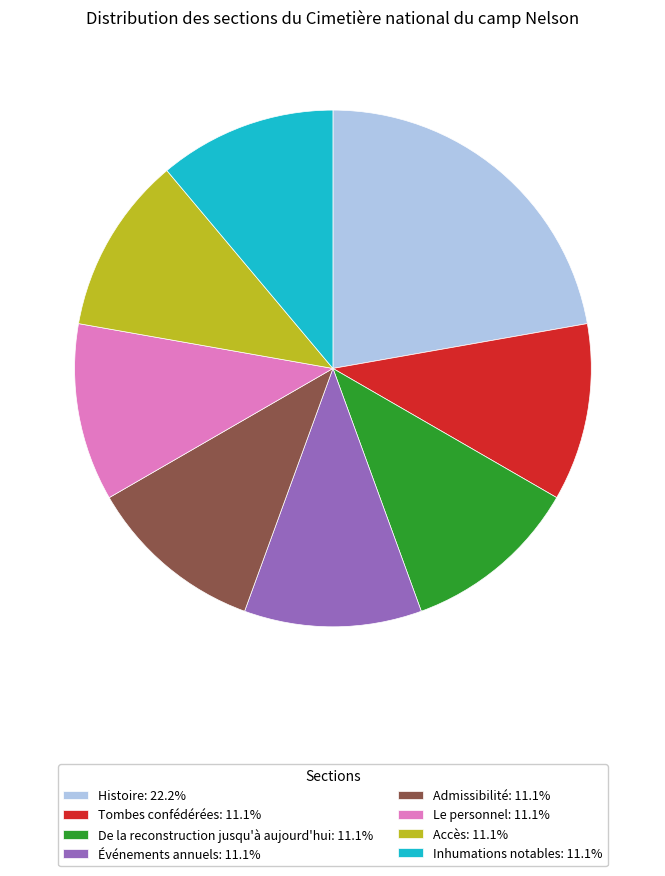

How many slices are in this pie chart?

8